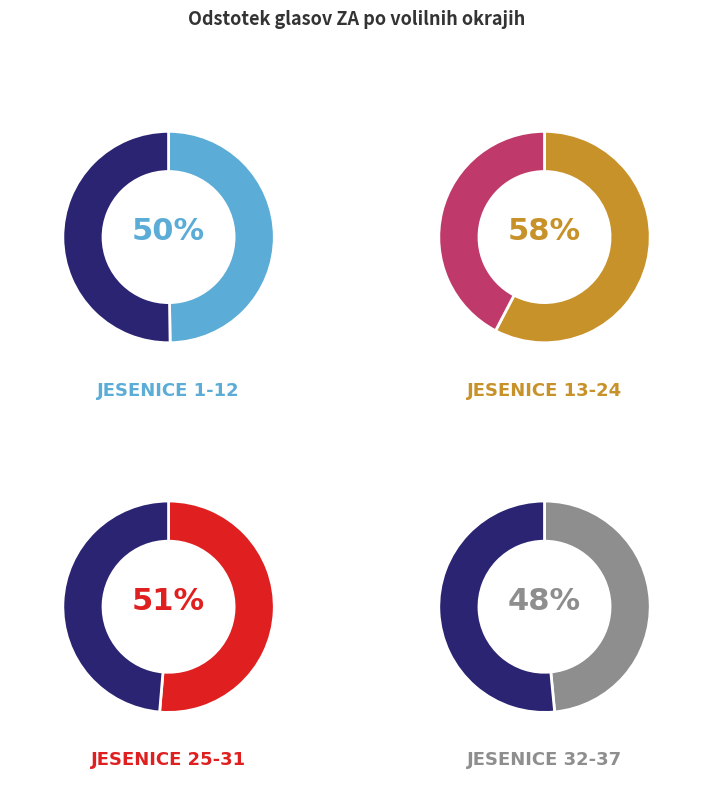

Is VO 1001 - JESENICE (6) the majority of the pie?

No